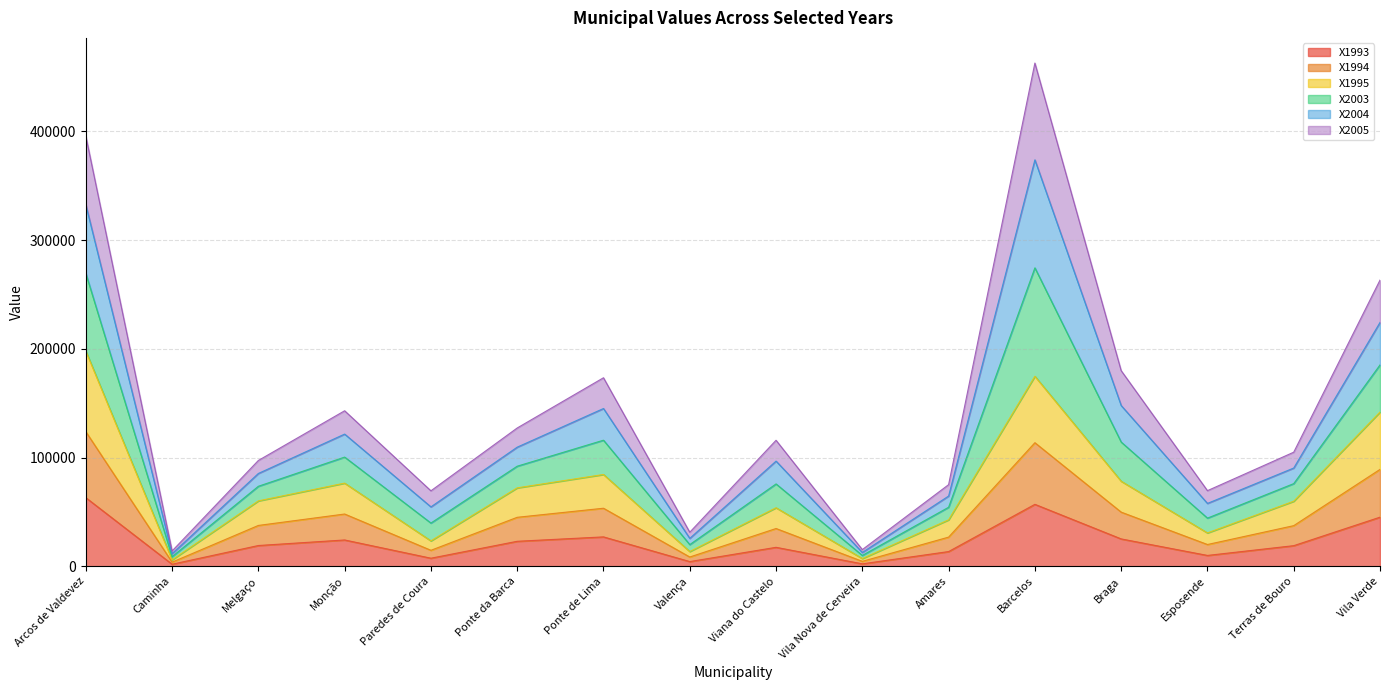

What position from the right is Esposende?

3